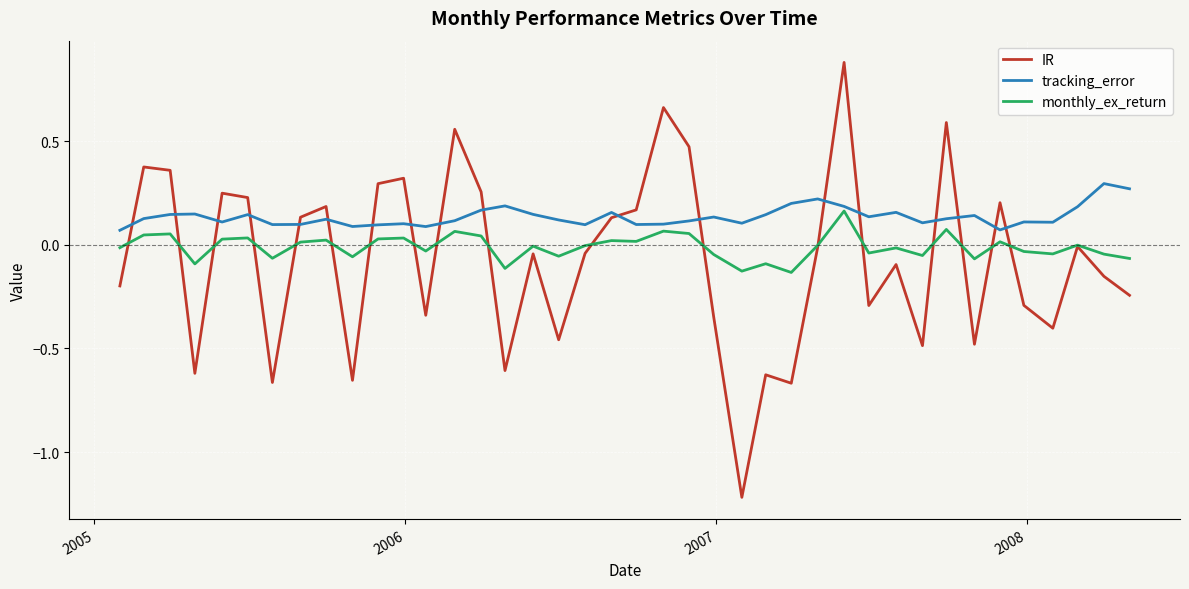

List the series in order of their overall mean, highest first.

tracking_error, monthly_ex_return, IR